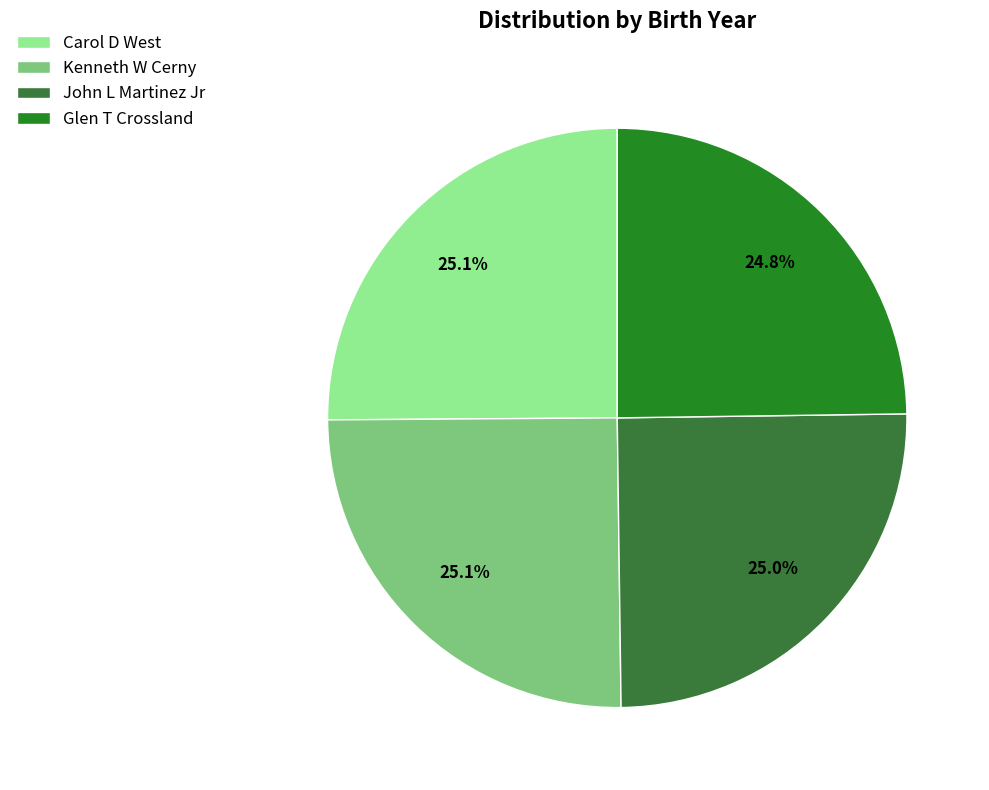

Count the number of slices in the pie.

4